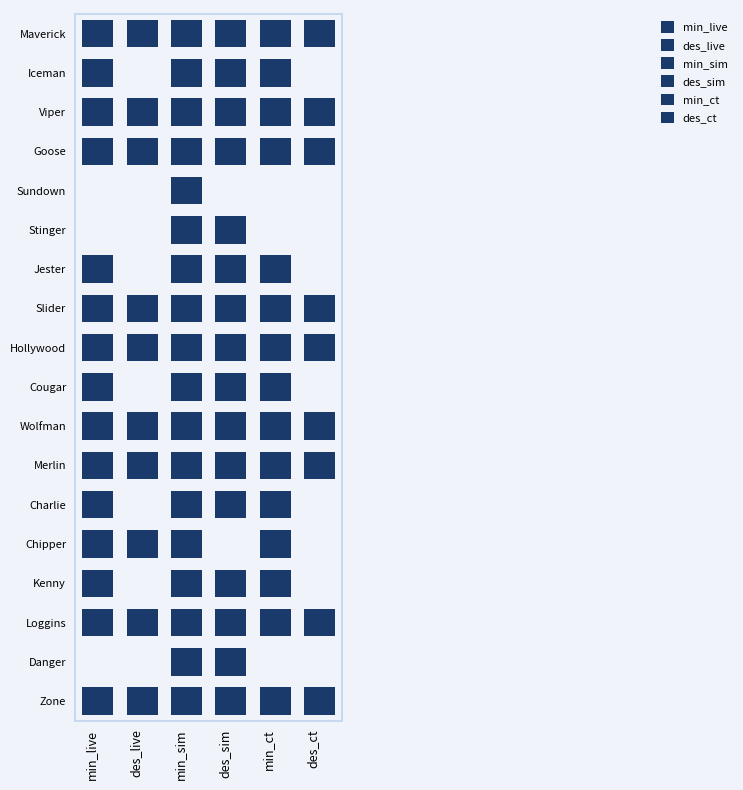

The Sundown series shows 0 at Sundown. True or false?

True